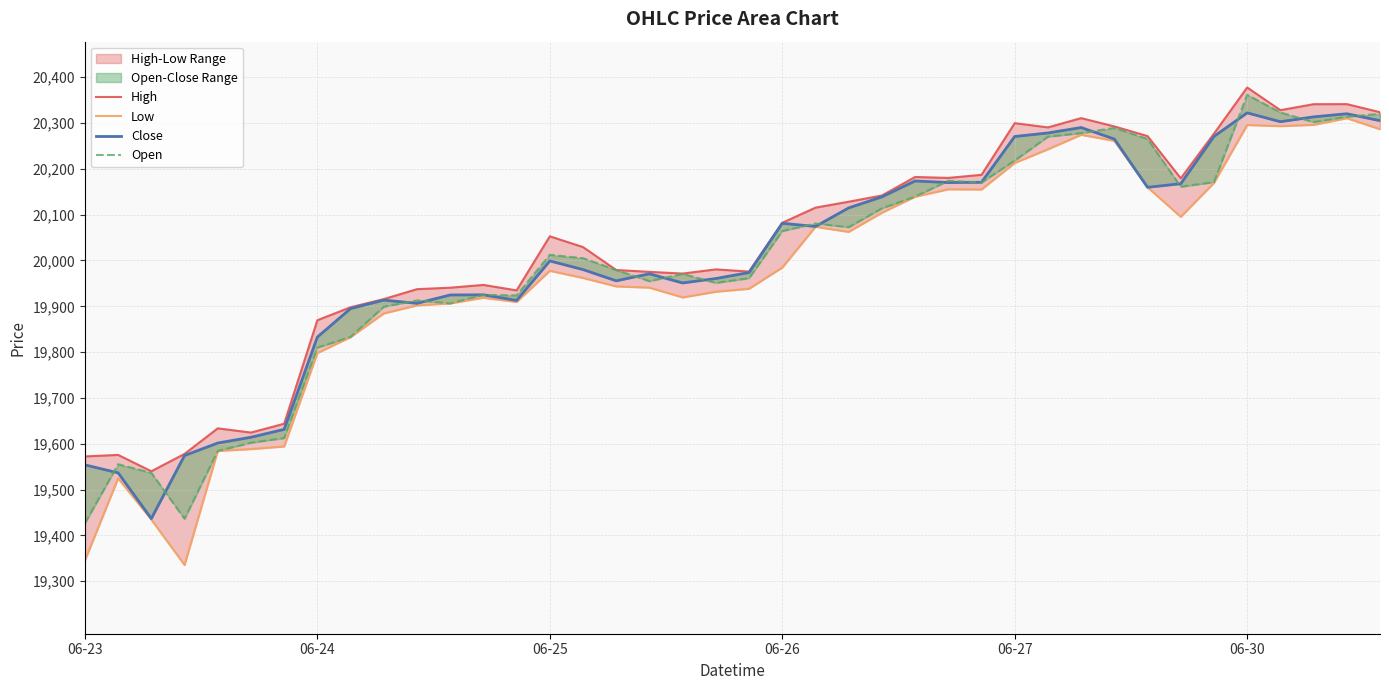

What is the sum of the Close values at 06-30 and 20?

39587.9